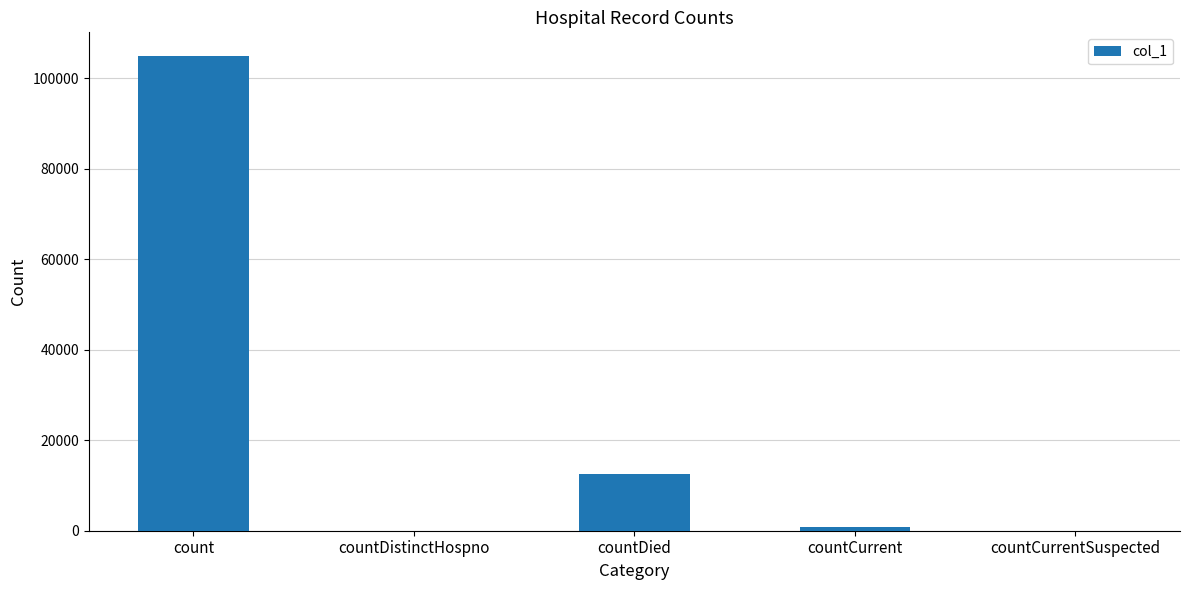

The value at countDistinctHospno is 68461. True or false?

False